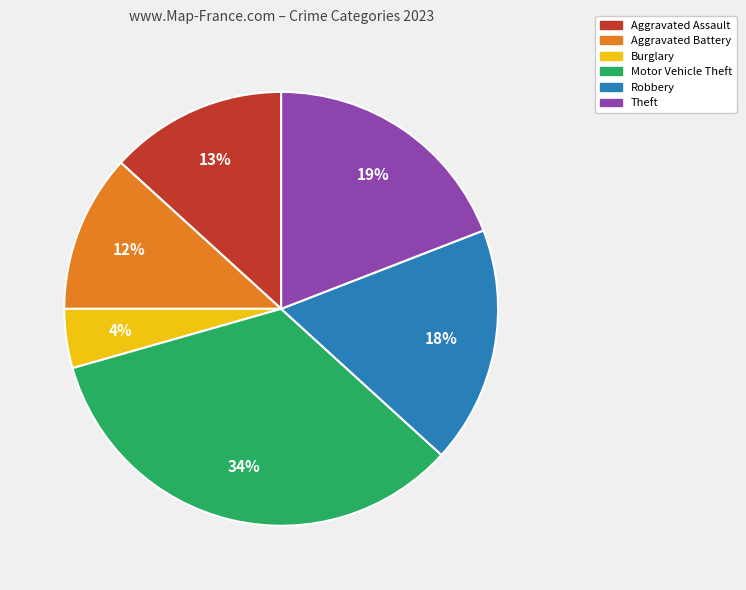

How many slices are in this pie chart?

6